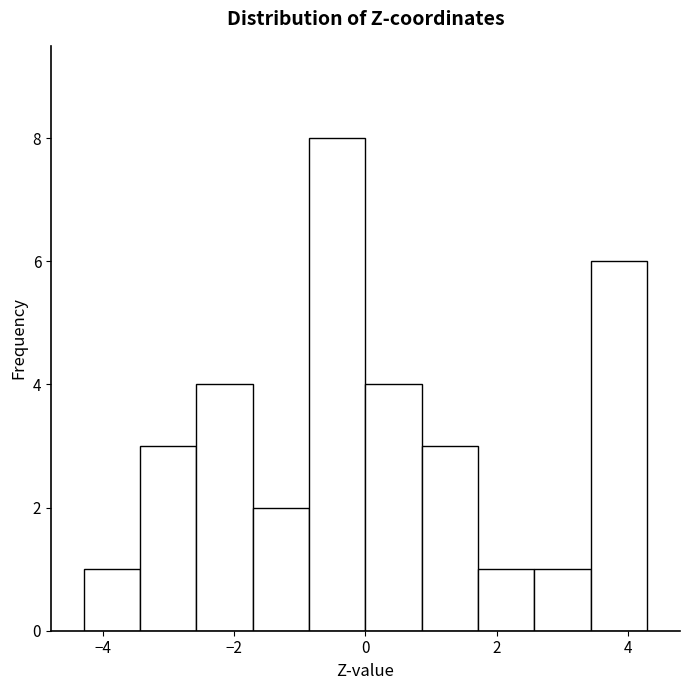

Reading left to right, list every bar in this chart as the range it spans on the x-axis followed by its height. Neither the bar edges nor the heights are printed on the chart, so give them approximately, as read against the axes.

-4.2 to -3.4: 1
-3.4 to -2.6: 3
-2.6 to -1.8: 4
-1.8 to -0.8: 2
-0.8 to 0.0: 8
0.0 to 0.8: 4
0.8 to 1.8: 3
1.8 to 2.6: 1
2.6 to 3.4: 1
3.4 to 4.2: 6